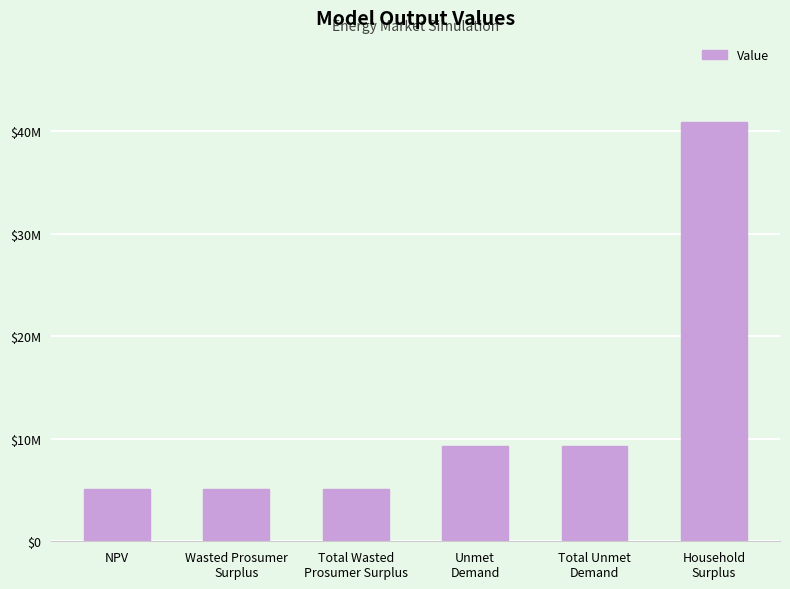

Which category has the lowest value across all series?

Wasted Prosumer
Surplus